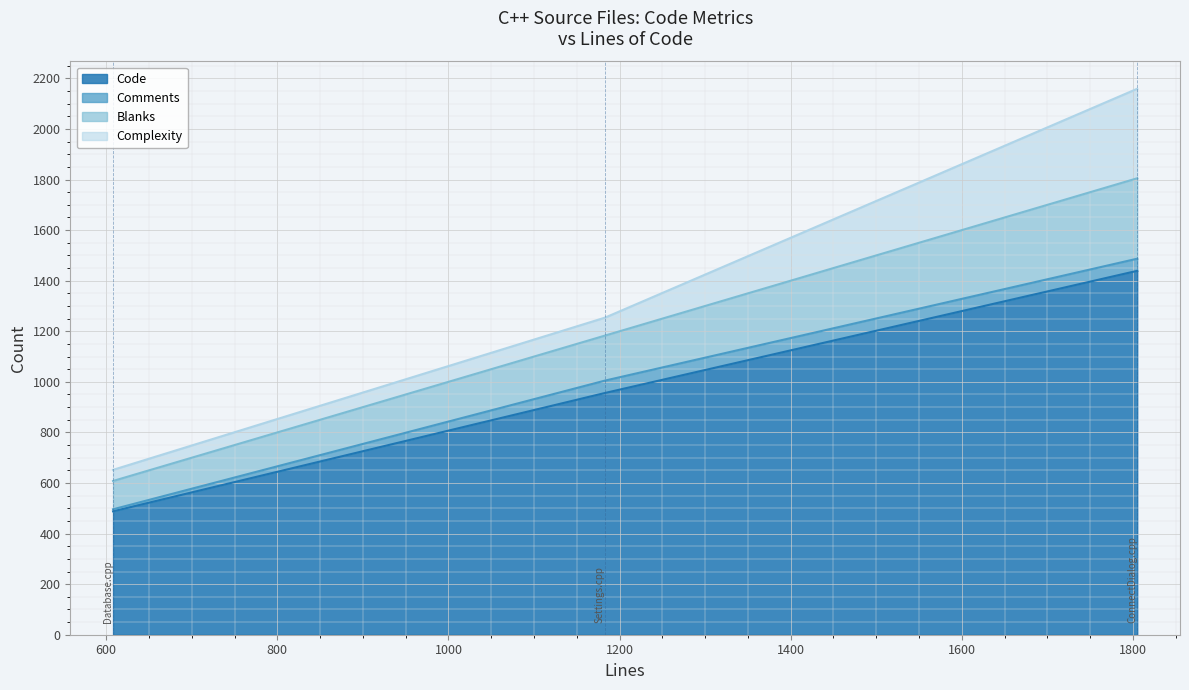

What is the difference between the highest and lowest values at ConnectDialog.cpp?

1391